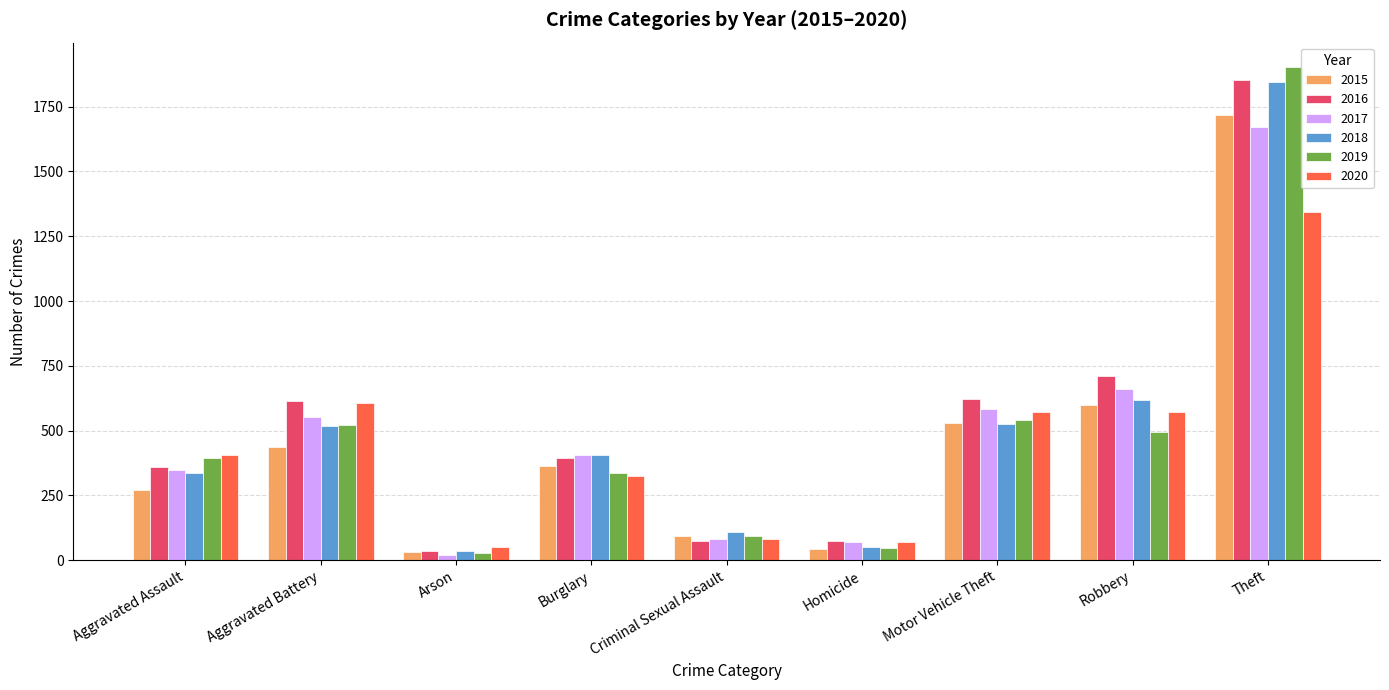

What is the sum of all 2017 values?

4398